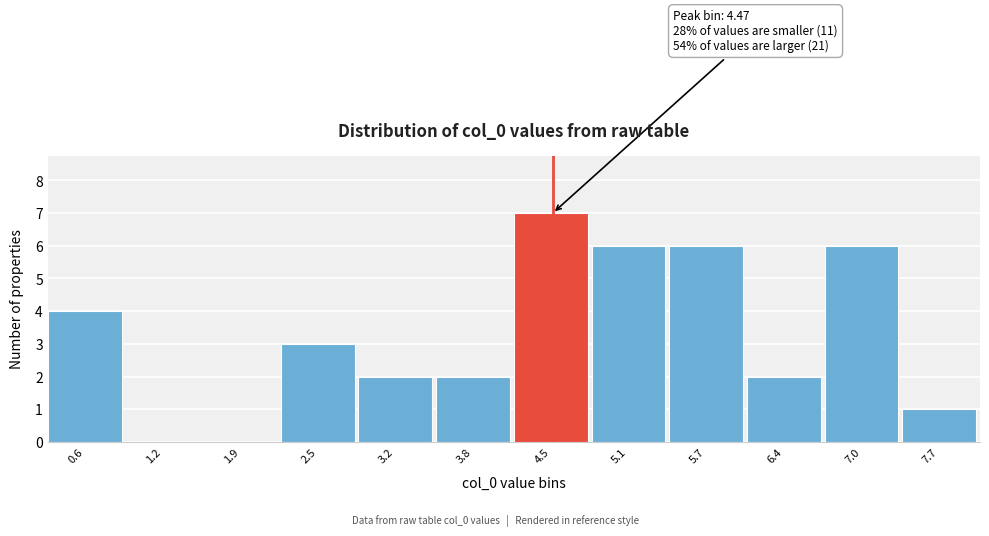

Which range on the x-axis has the tallest bar?

4.1 to 4.8